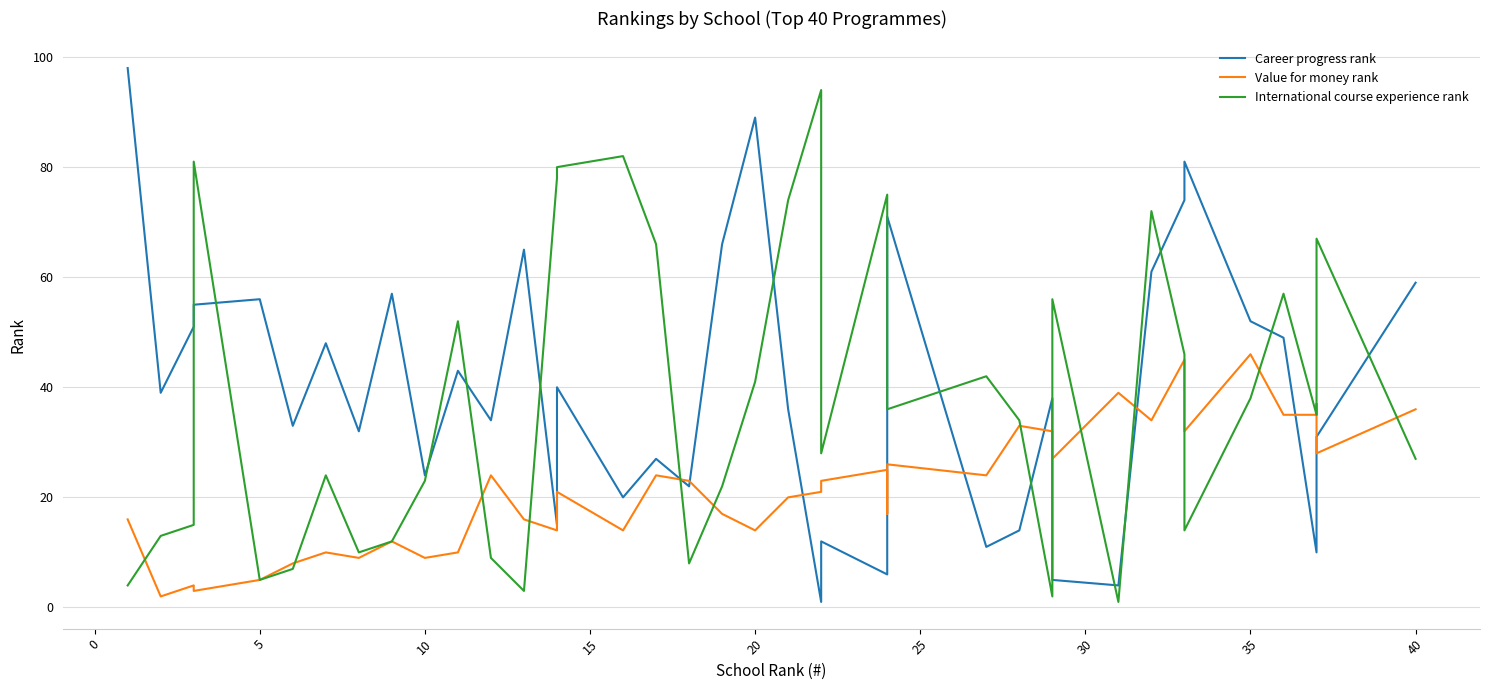

What is the sum of all Value for money rank values?

870